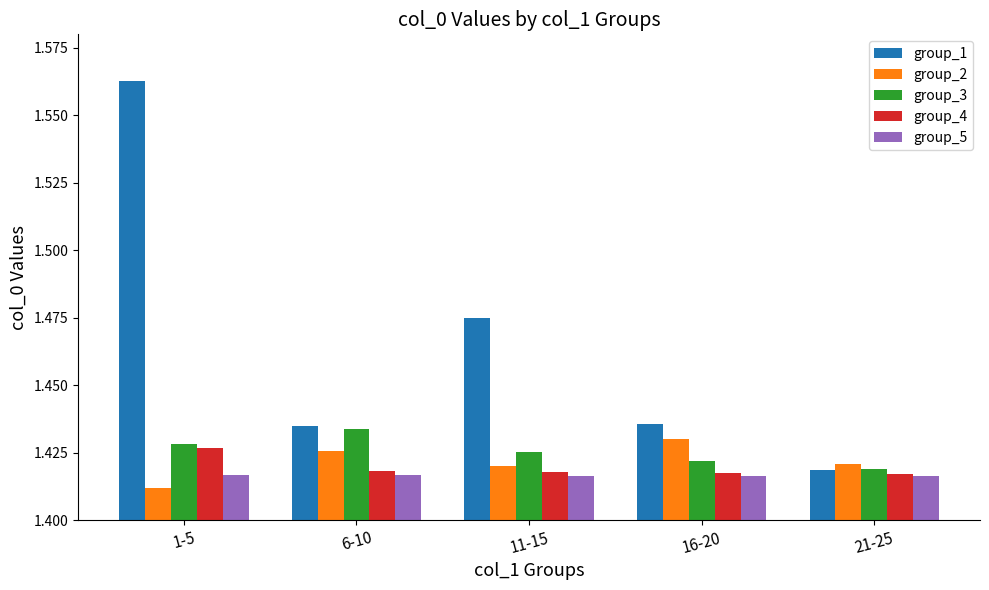

Count the group_1 values in the range 1 to 2.

5